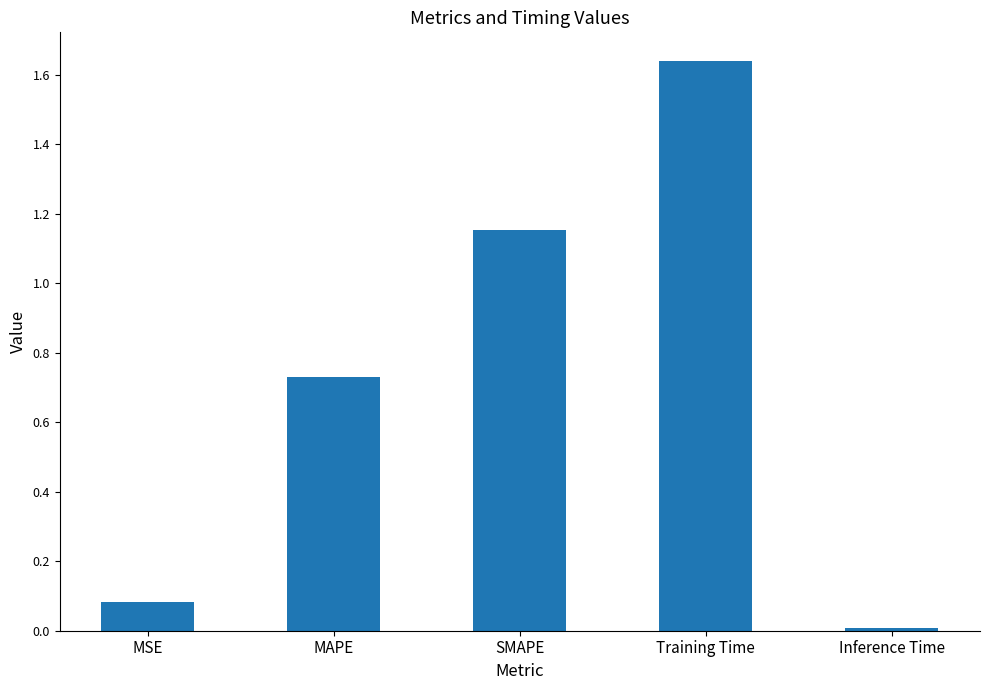

Rank the categories by value from highest to lowest.

Training Time, SMAPE, MAPE, MSE, Inference Time